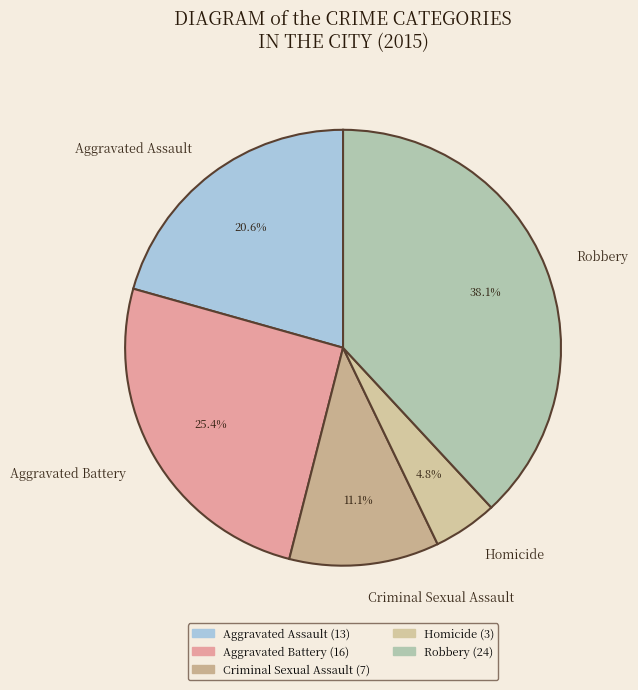

Which category has the smallest portion of the pie?

Homicide